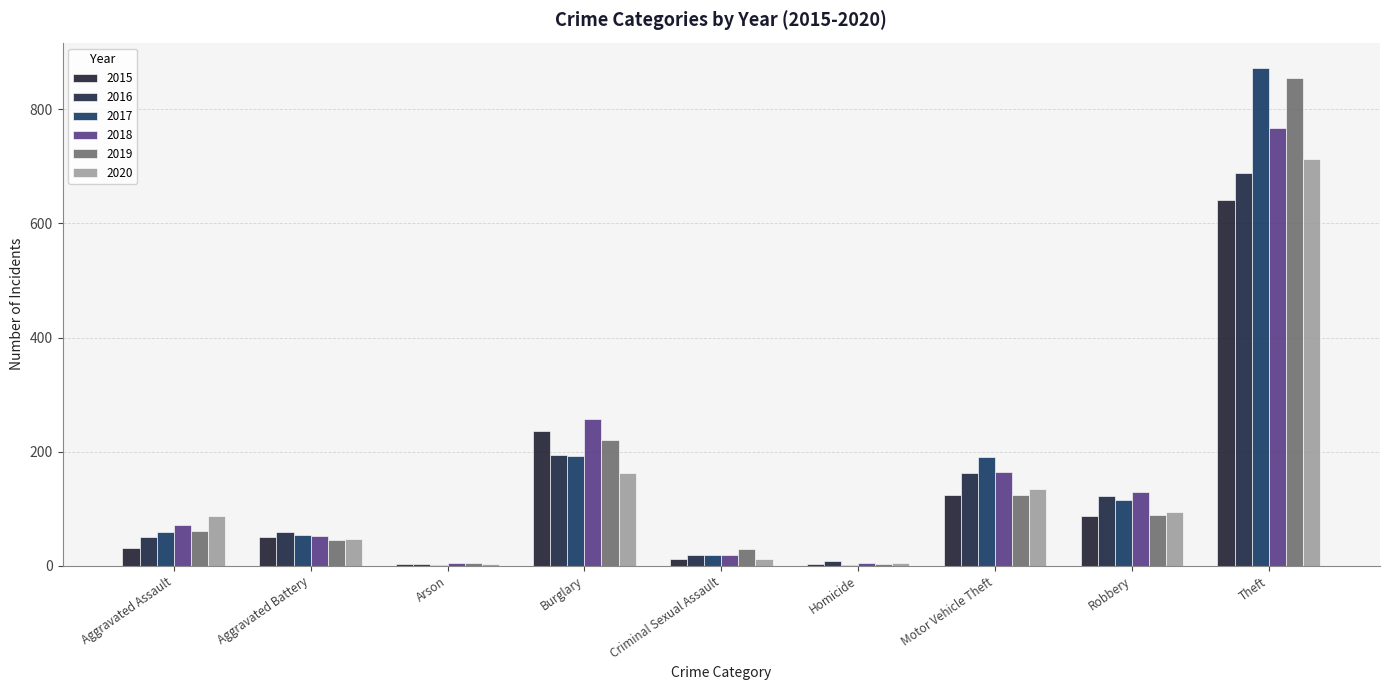

What position from the right is Motor Vehicle Theft?

3